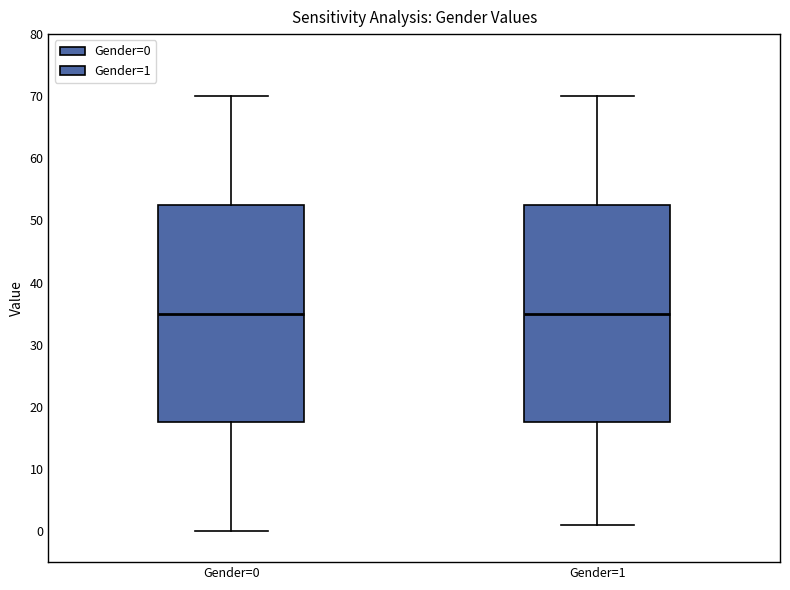

Where does the lower whisker of the box for Gender=0 end on the y-axis? The values are not printed on the chart, so give them approximately, as read against the axis.

0